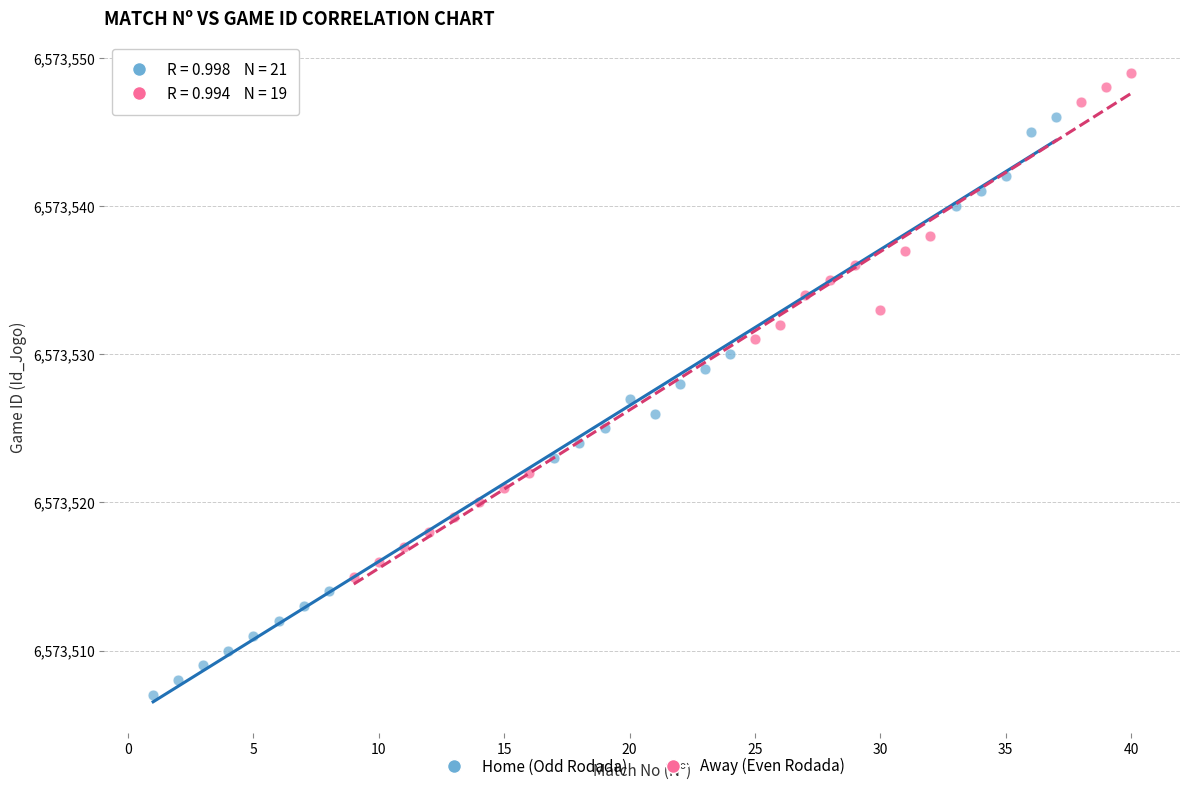

Which series contains the lowest Y value?

Home (Odd Rodada)